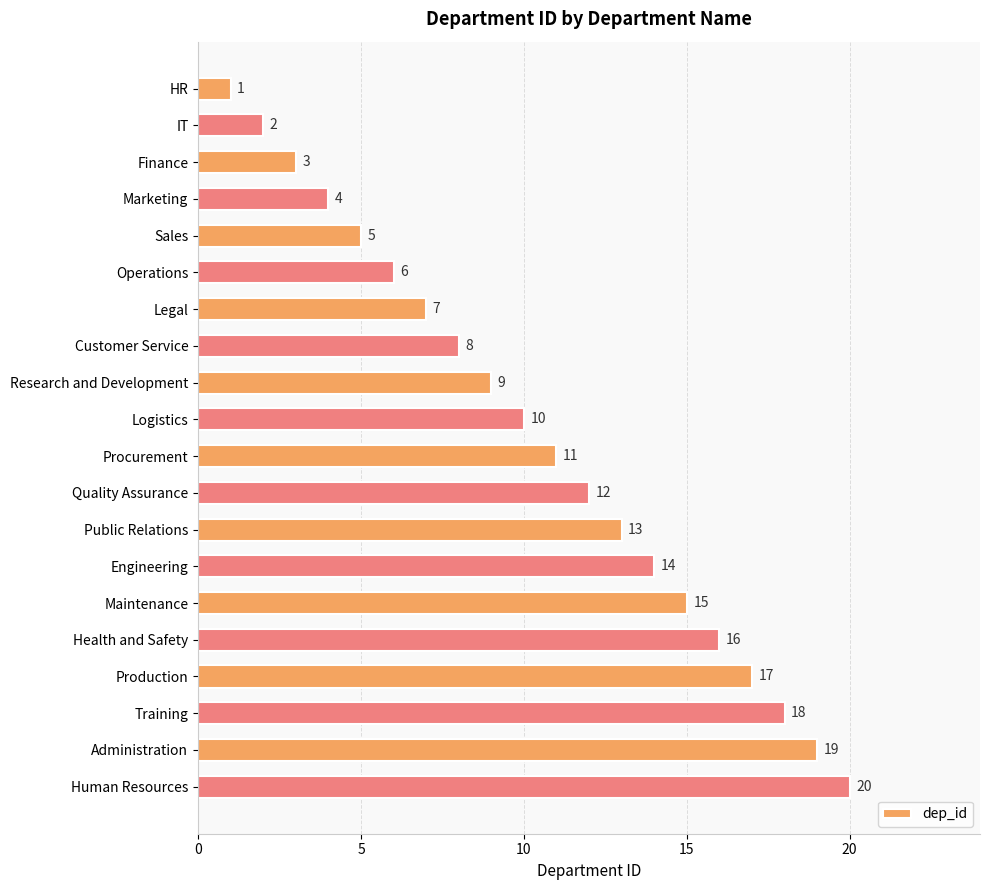

What is the difference between the second highest and minimum values?

18